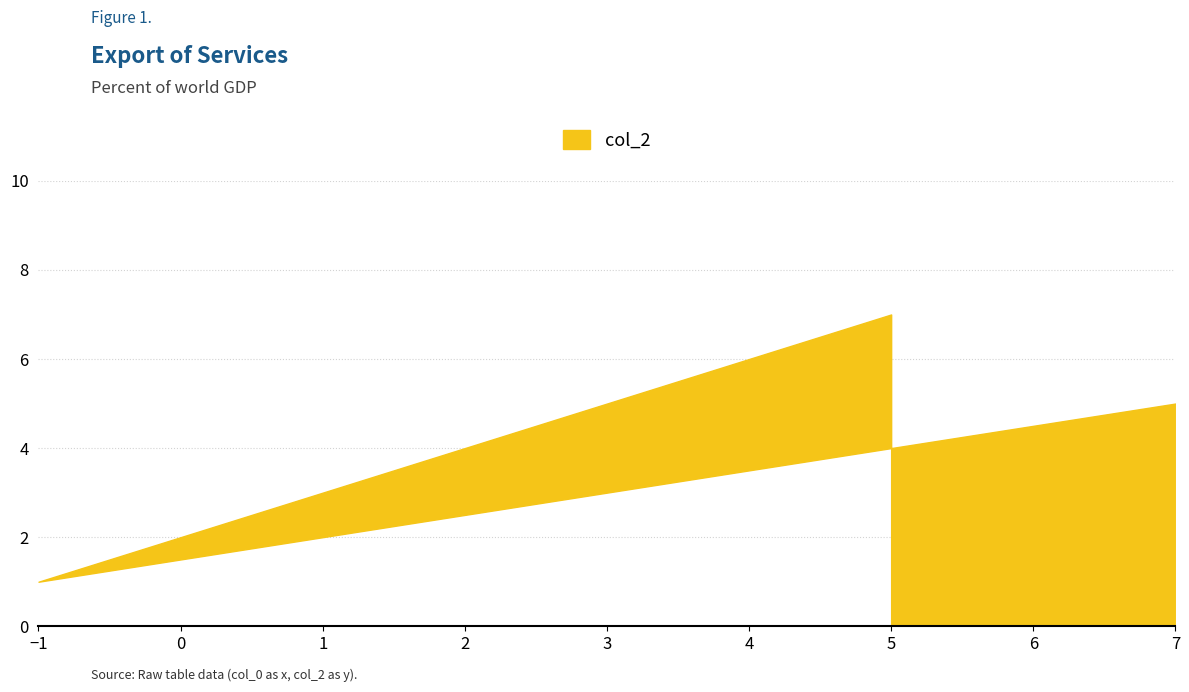

What is the label of the 3rd point from the right?

5